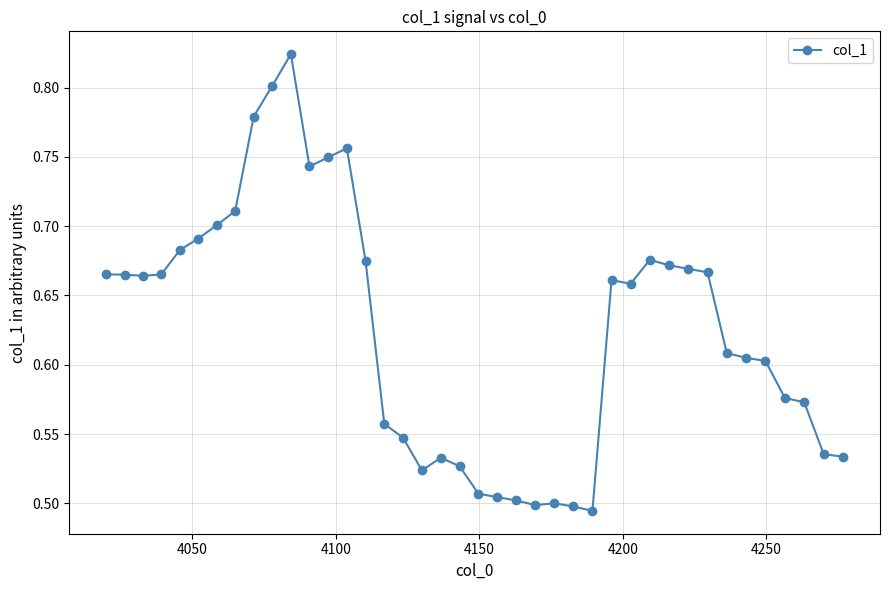

How many values are between 0 and 1?

40